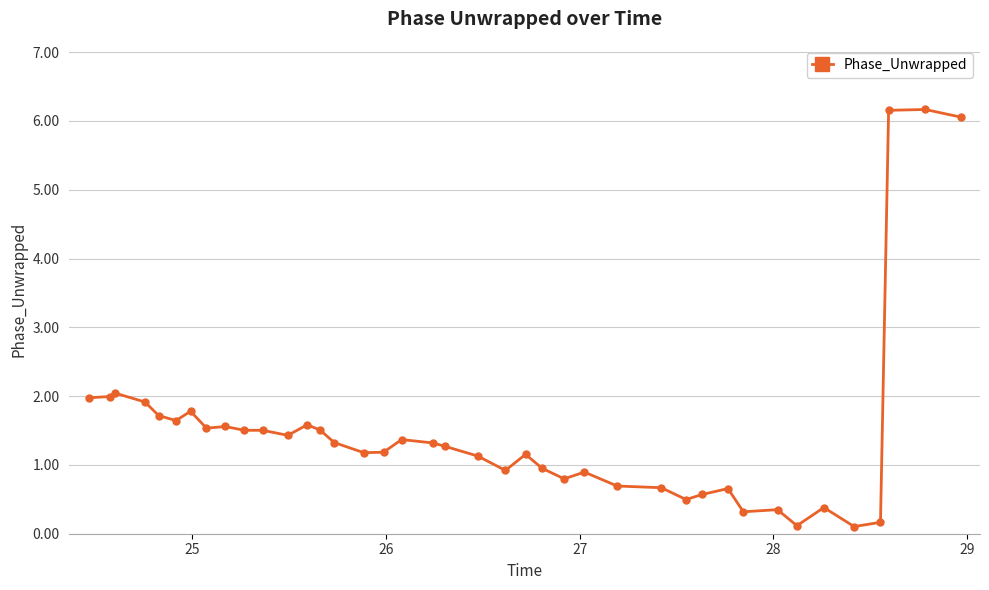

What is the difference between the maximum and minimum values?

6.1